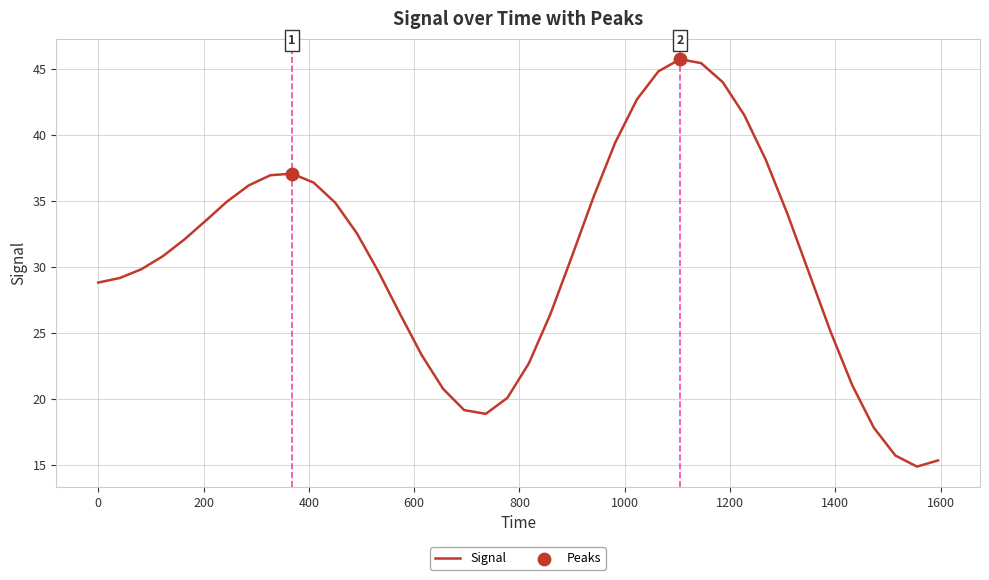

What is the maximum value shown in the chart?

45.7